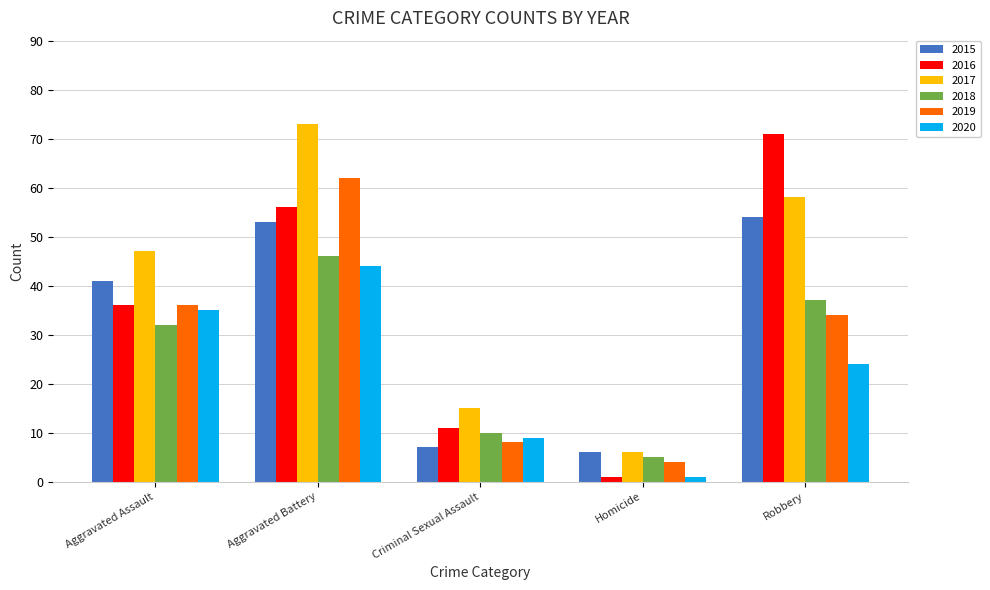

True or false: 2017 has a value of 15 at Criminal Sexual Assault.

True